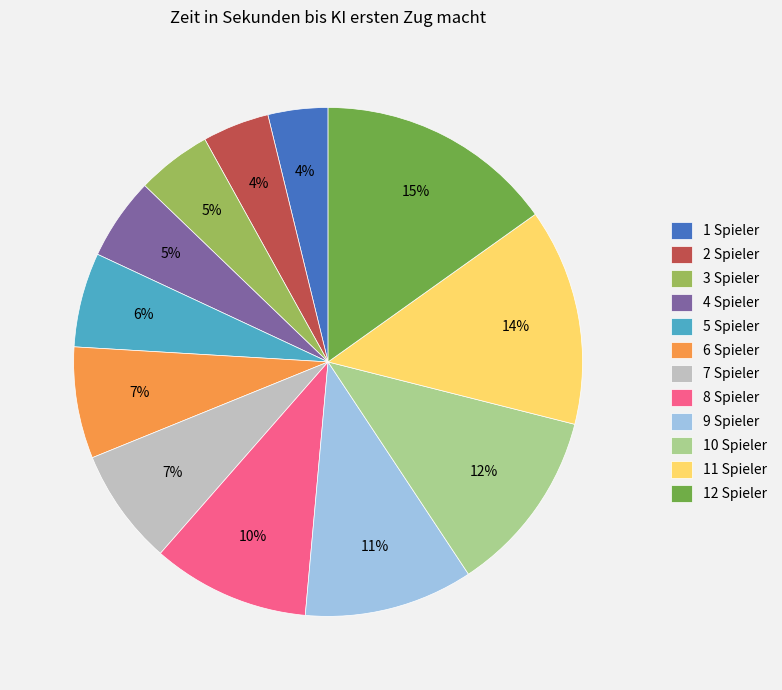

Which category has the biggest portion of the pie?

12 Spieler